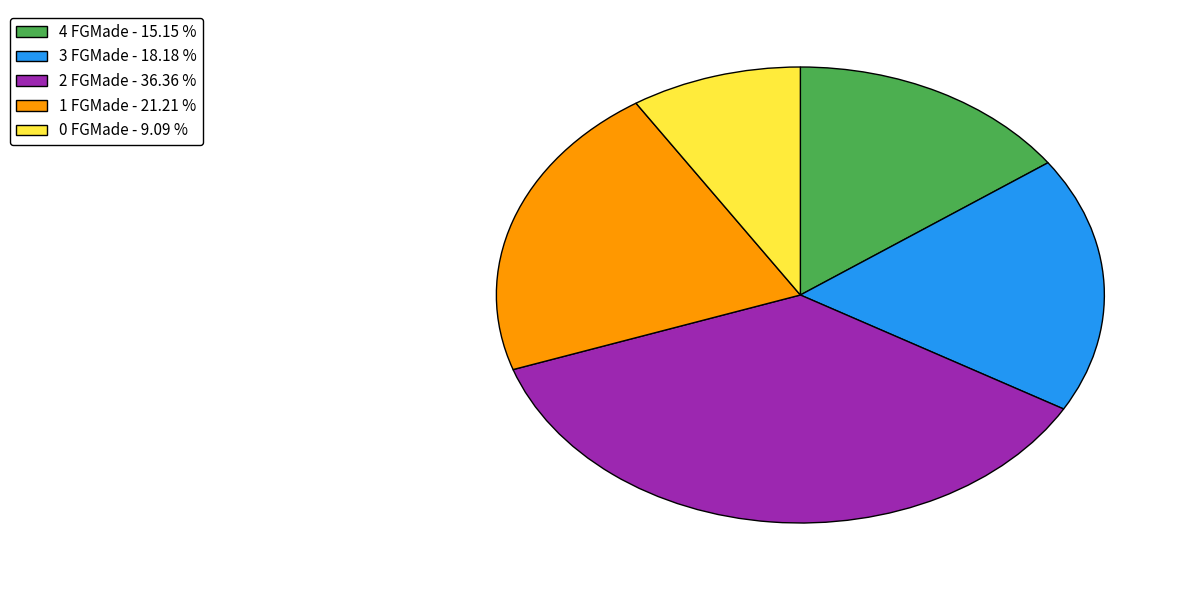

Is 2 FGMade - 36.36 % the majority of the pie?

No